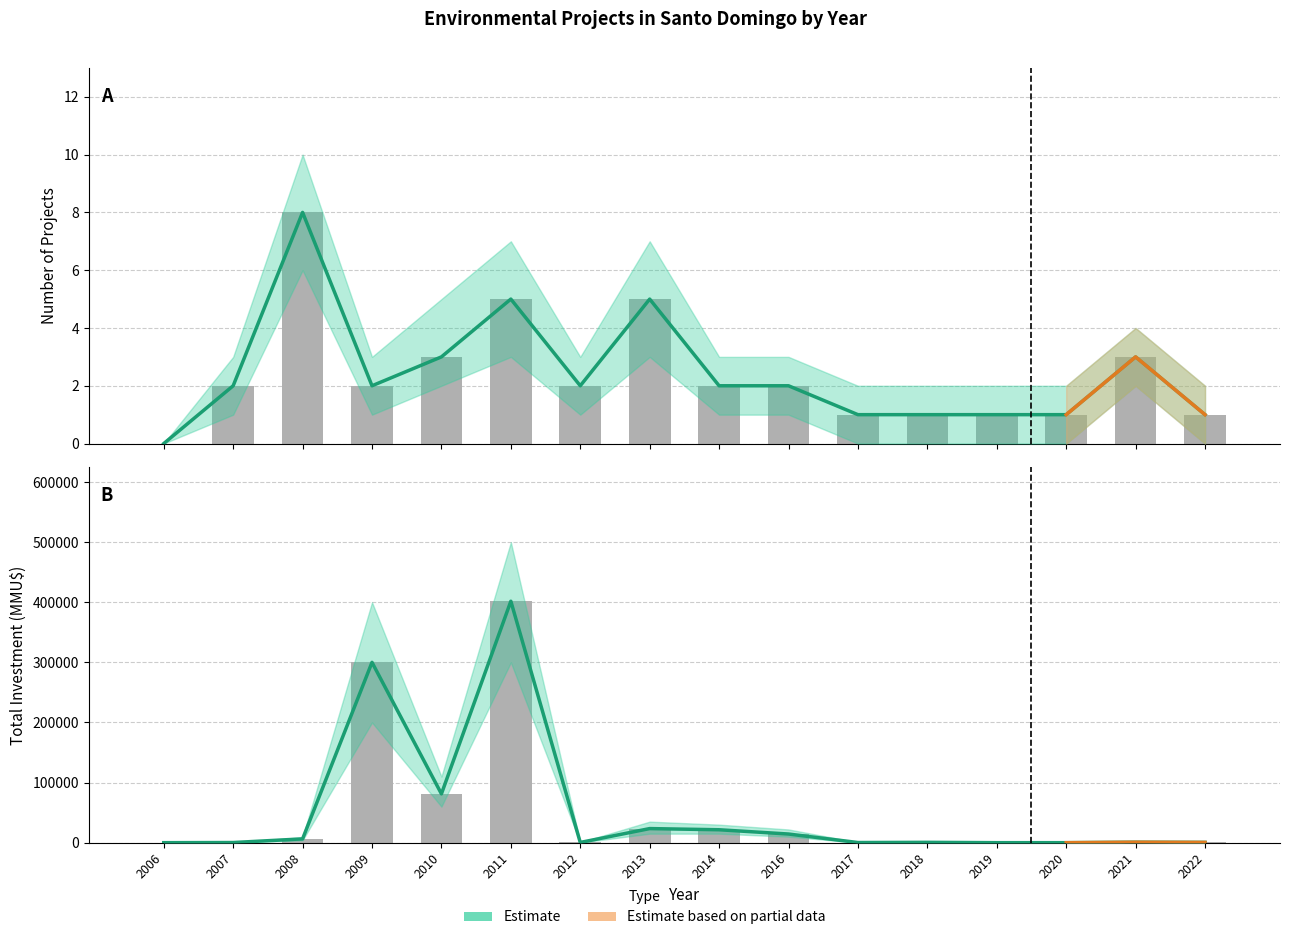

At which label does Total Investment (MMU$) first exceed 757?

2008